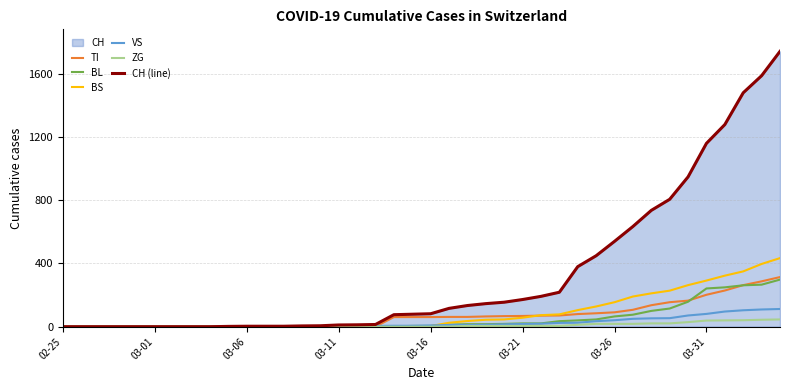

What is the greatest value displayed?

1742